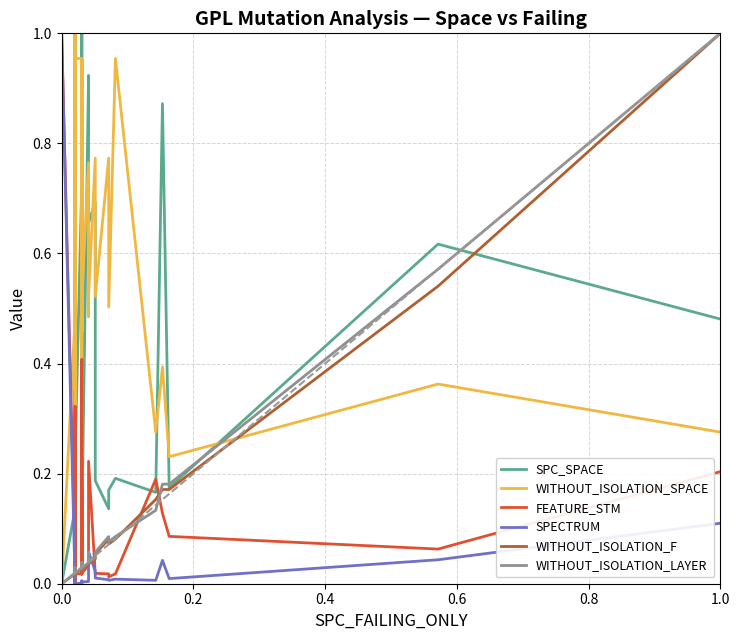

The value of SPC_SPACE at 34 is 0.3. True or false?

False